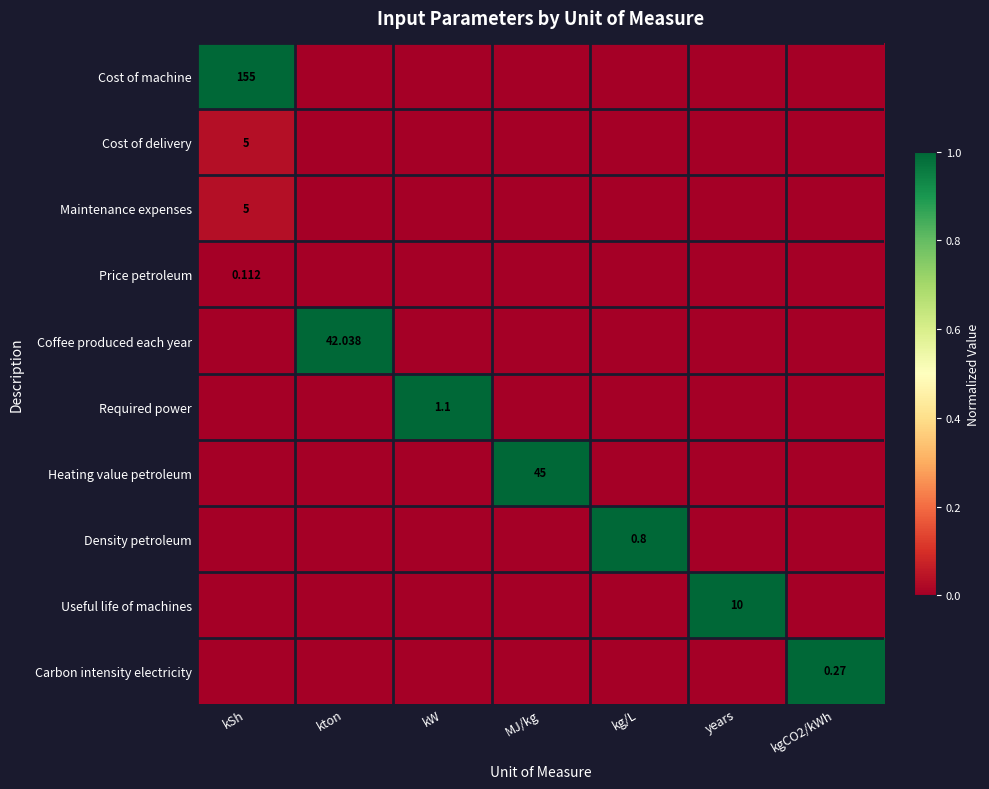

The value of Maintenance expenses at MJ/kg is 0.0. True or false?

True